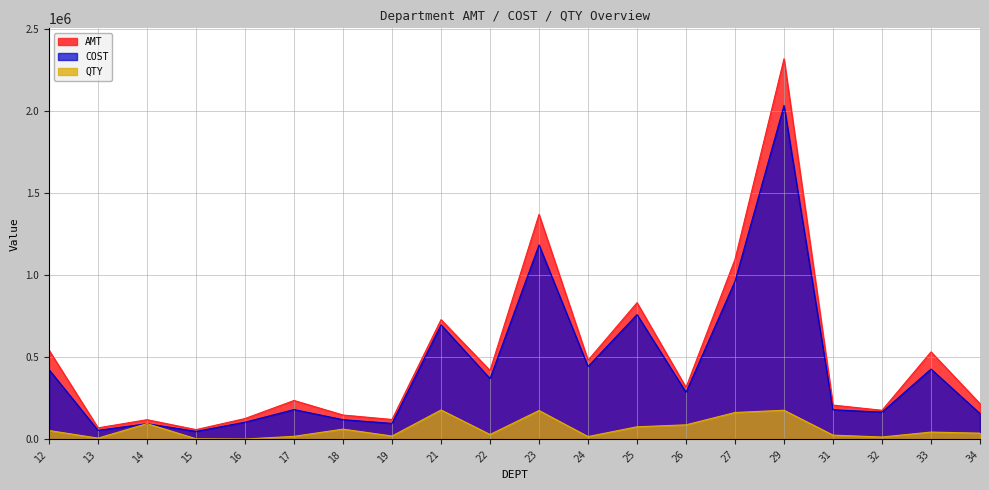

What is the average value of the AMT series?

506598.6